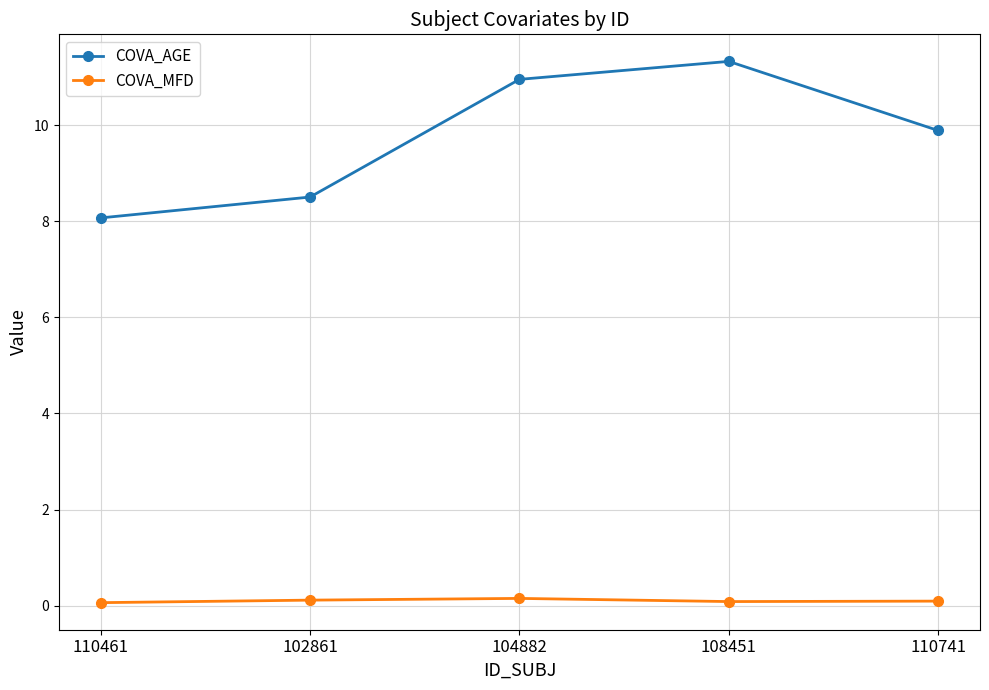

Which series has the largest total across all categories?

COVA_AGE